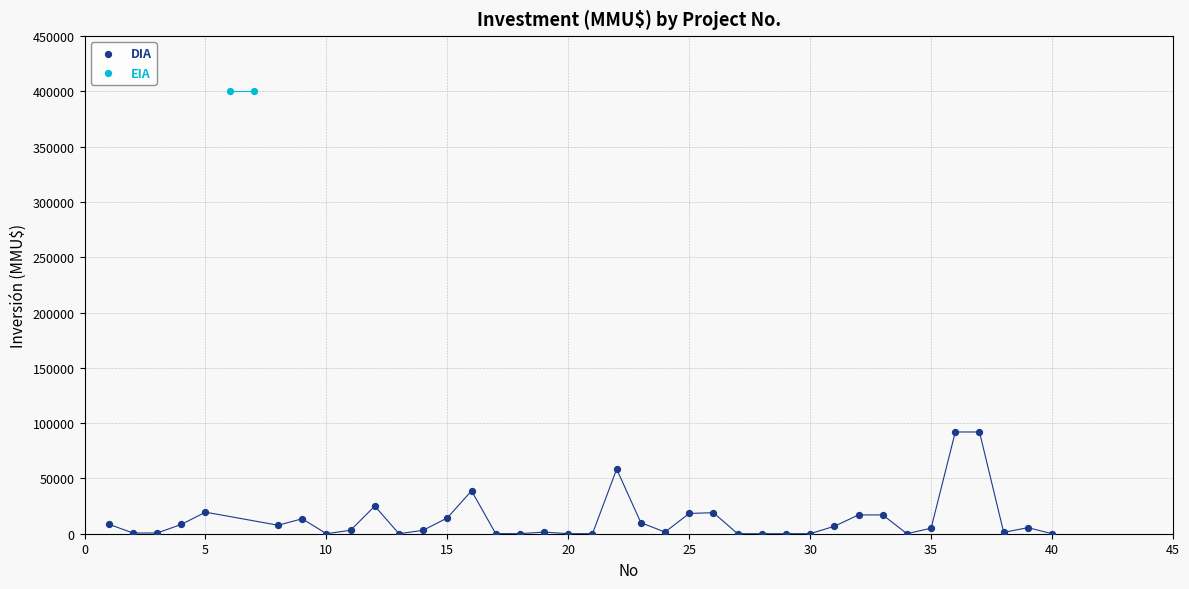

What are all the series names shown in the legend?

DIA, EIA